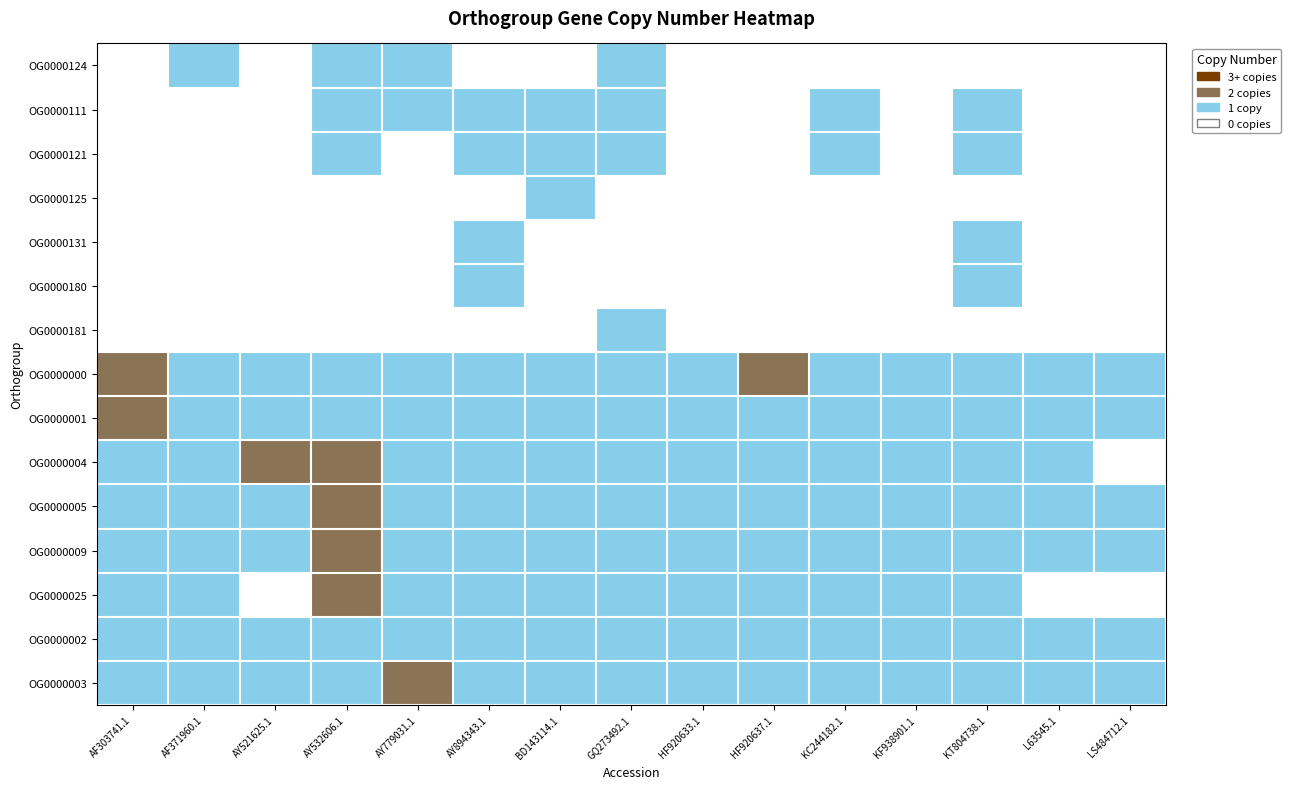

What is the greatest value displayed?

2